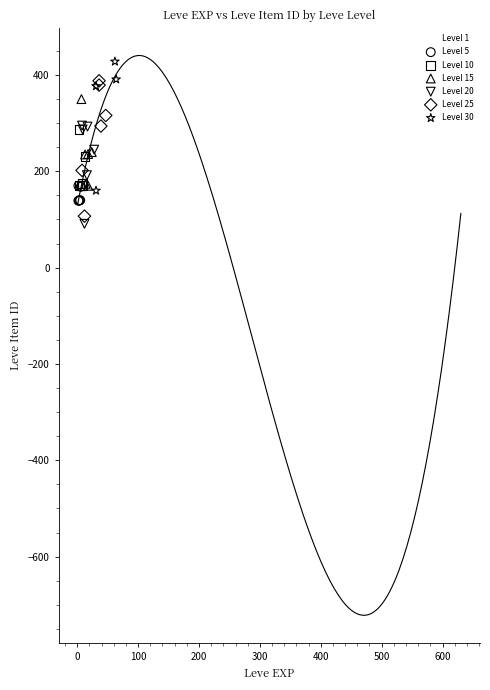

Which series contains the highest Y value?

Level 30